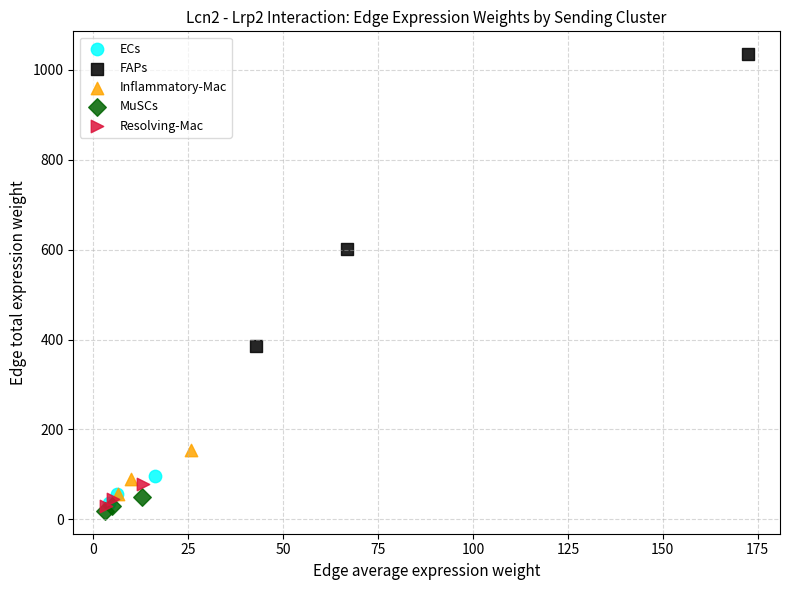

Which series reaches the minimum Y coordinate?

MuSCs